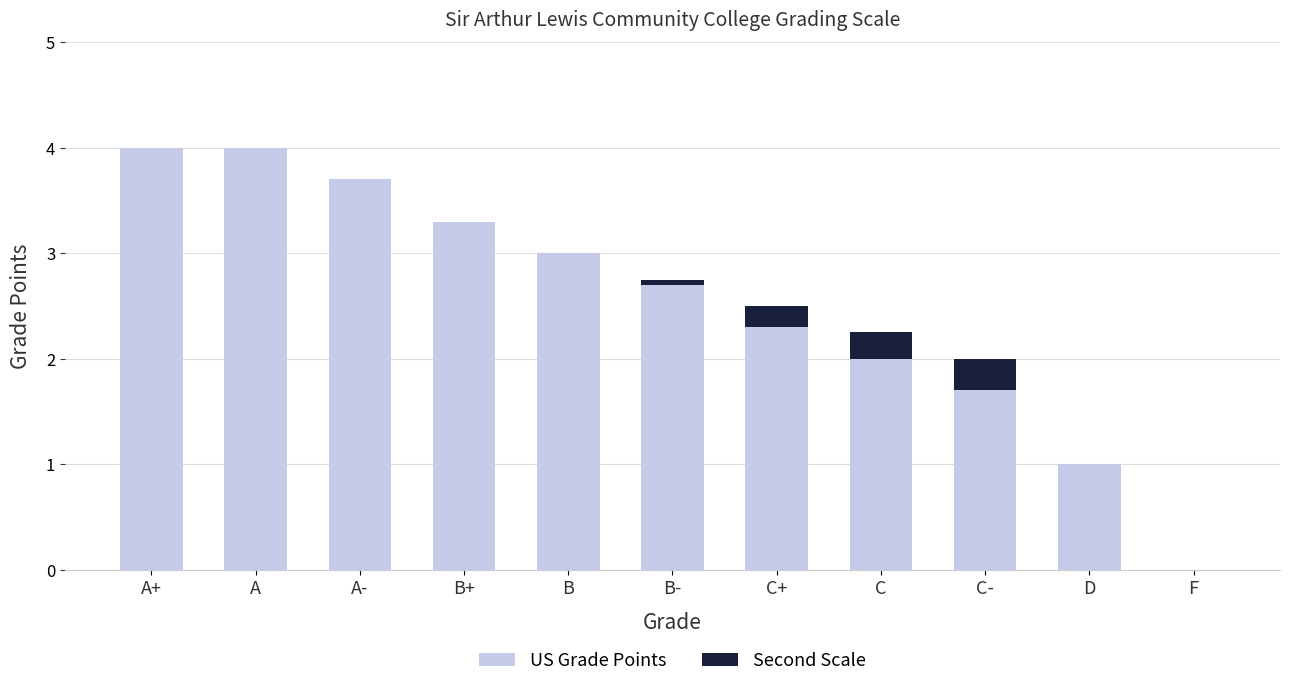

Is it true that US Grade Points equals 4.4 at B?

False